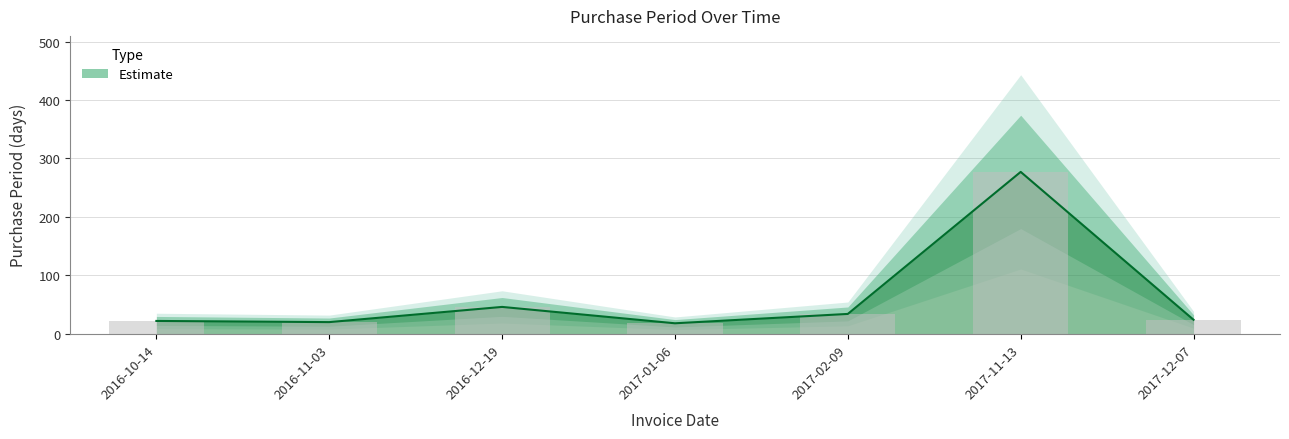

What value does the data have at 2017-01-06?

18